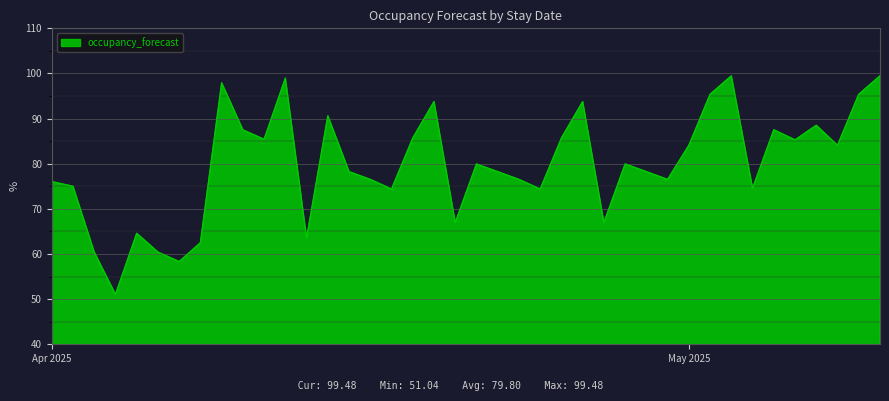

What is the difference between the maximum and minimum values?

48.4